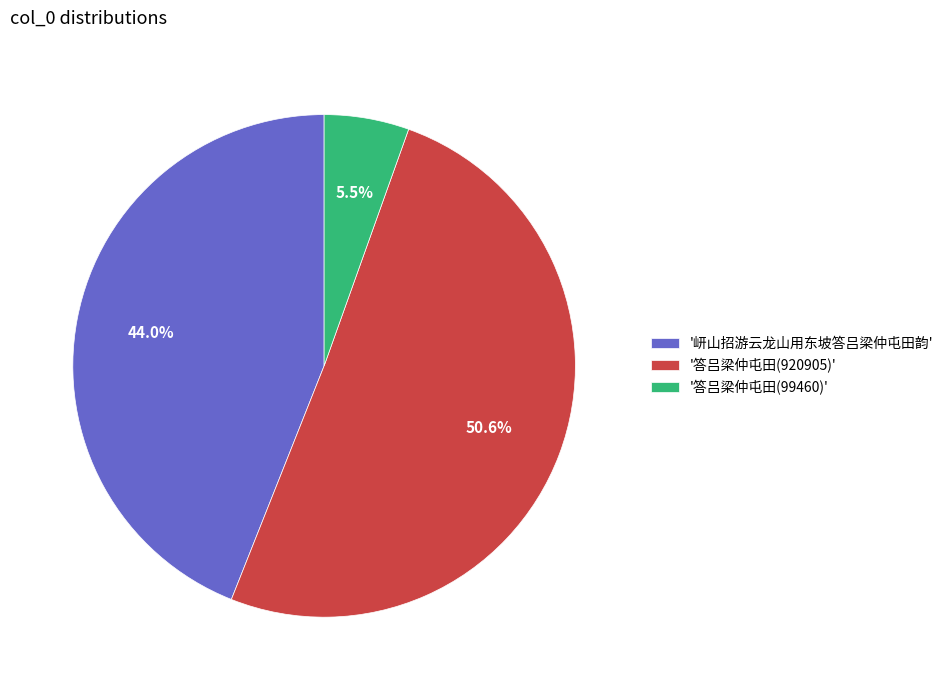

Rank the categories by value from highest to lowest.

'答吕梁仲屯田(920905)', '岍山招游云龙山用东坡答吕梁仲屯田韵', '答吕梁仲屯田(99460)'